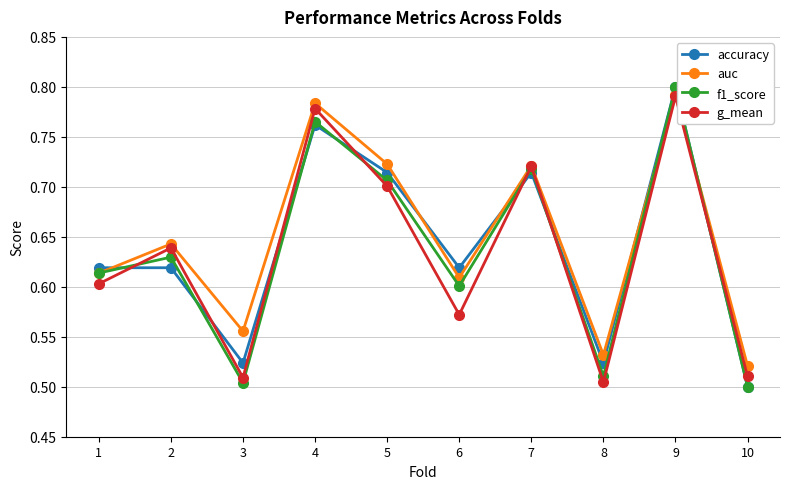

At which label does f1_score reach its peak?

9